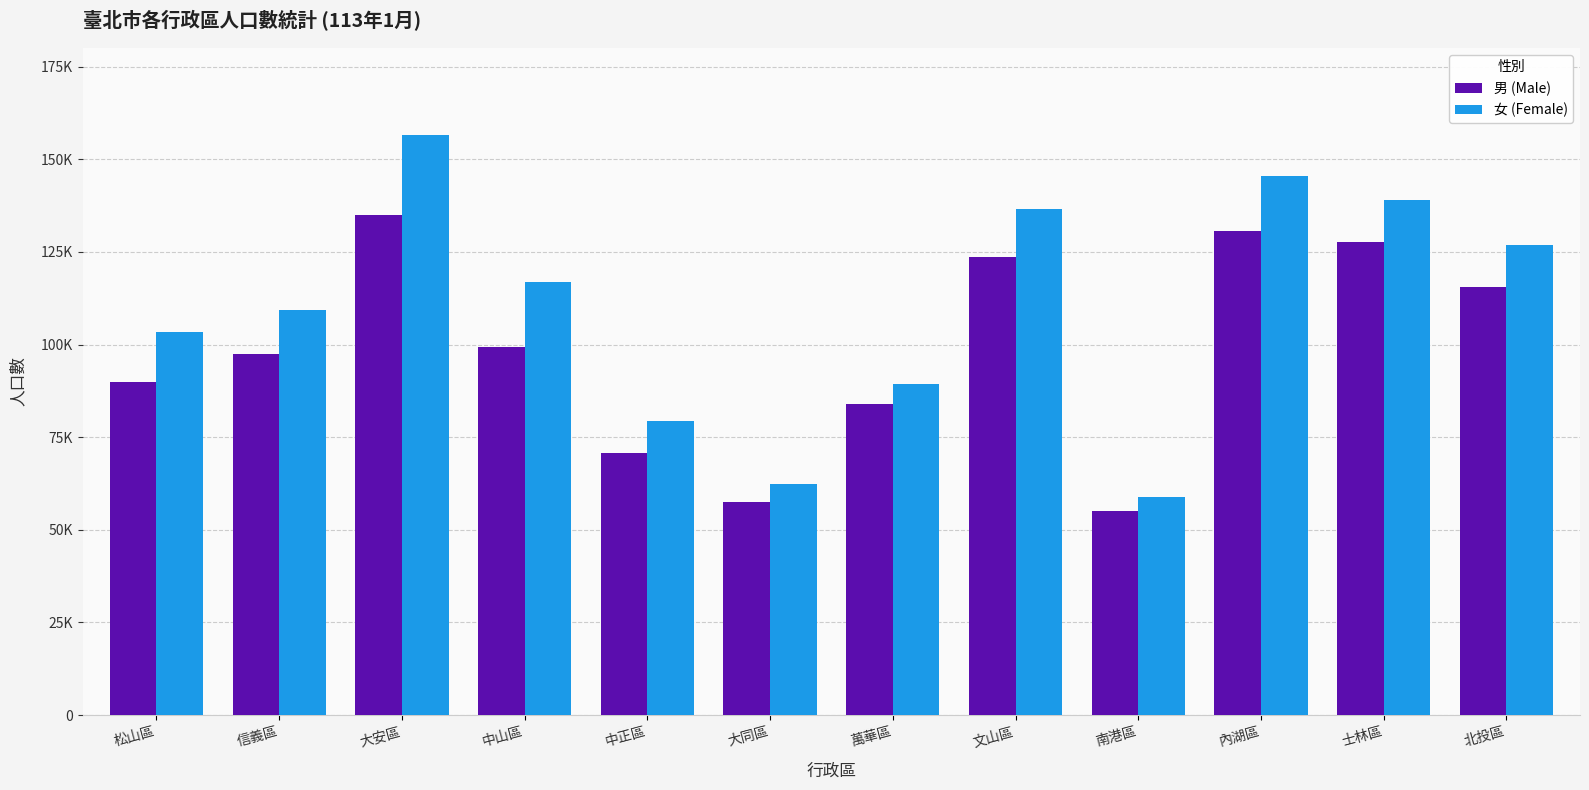

At which label does 男 (Male) reach its peak?

大安區